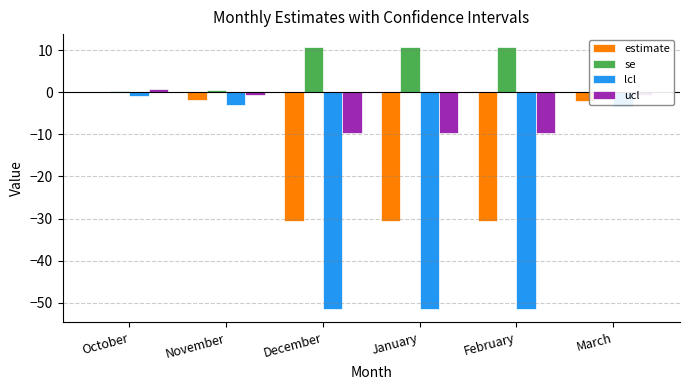

At which label does se first exceed 10?

December